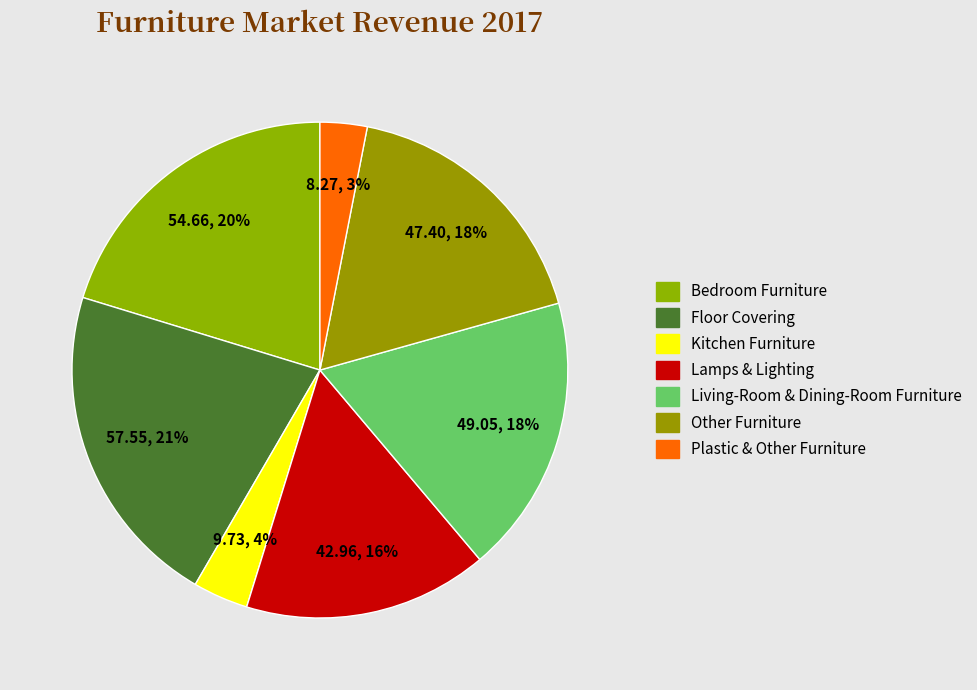

What is the ratio of the value at Living-Room & Dining-Room Furniture to the value at Lamps & Lighting?

1.1